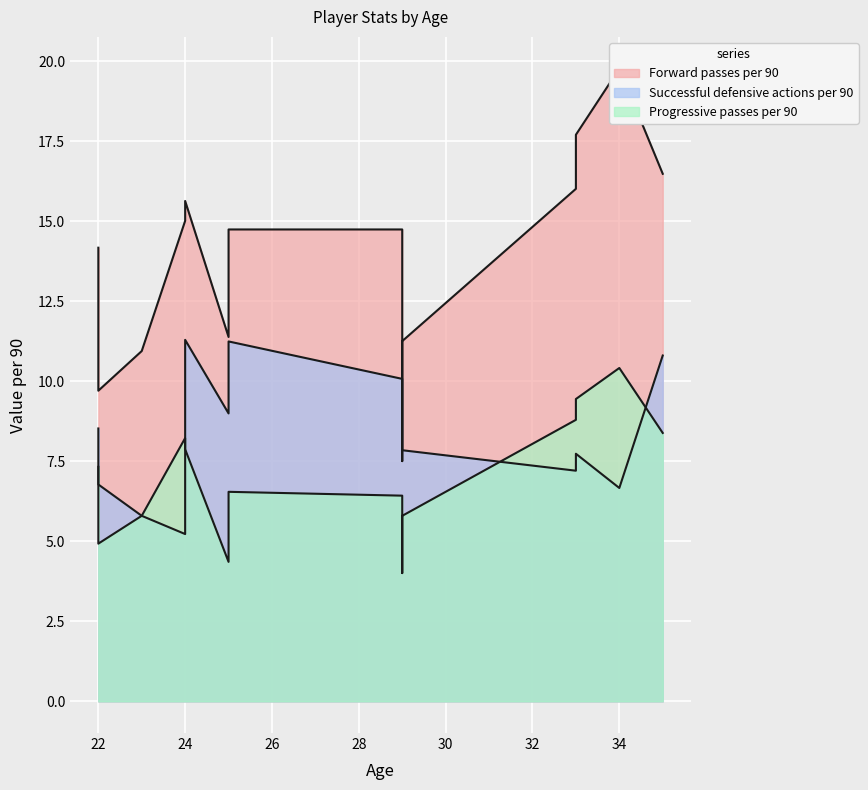

What is the difference between the maximum and second lowest values in the Progressive passes per 90 series?

6.1